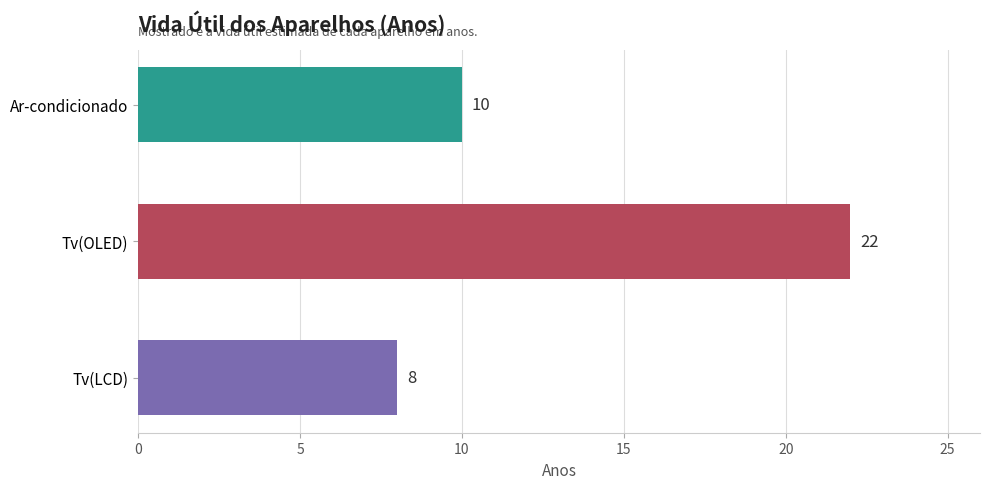

Rank the categories by value from lowest to highest.

Tv(LCD), Ar-condicionado, Tv(OLED)